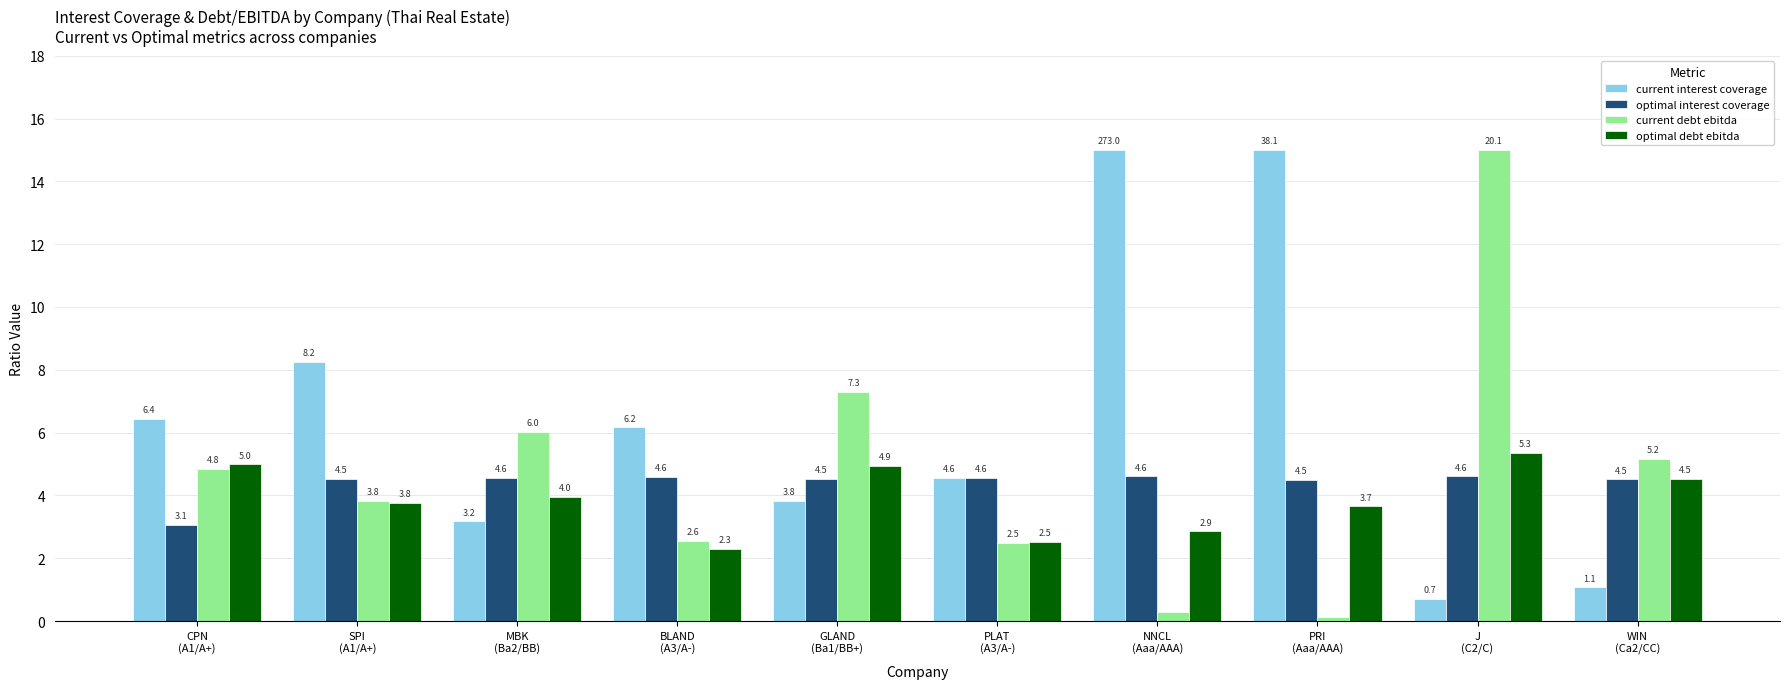

What is the sum of all current interest coverage values?

64.2